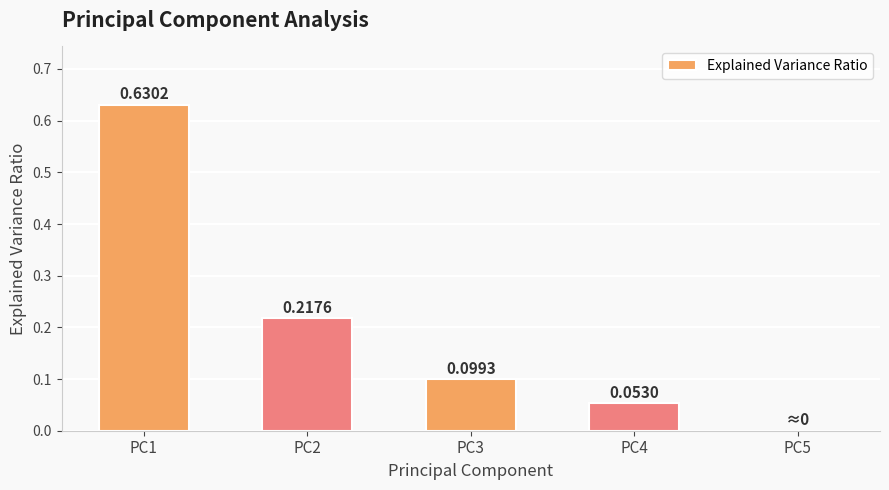

What is the sum of all values?

1.0